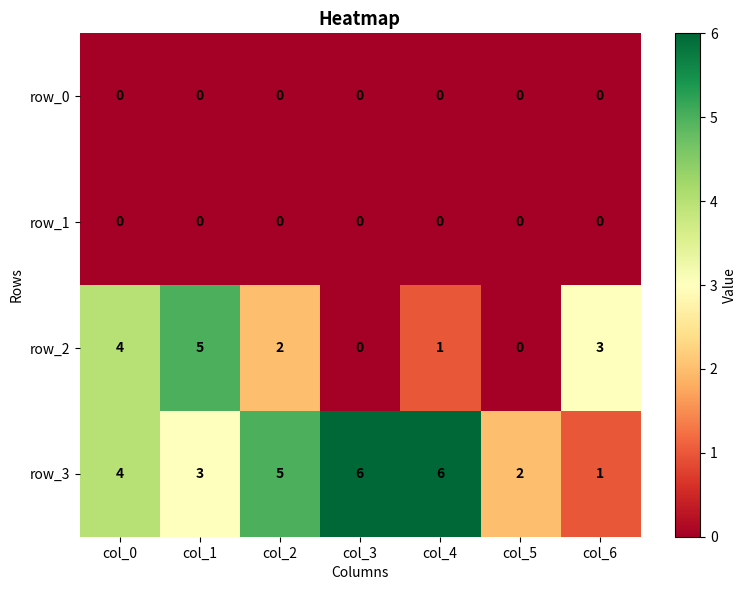

What is the difference between the highest and lowest values at col_1?

5